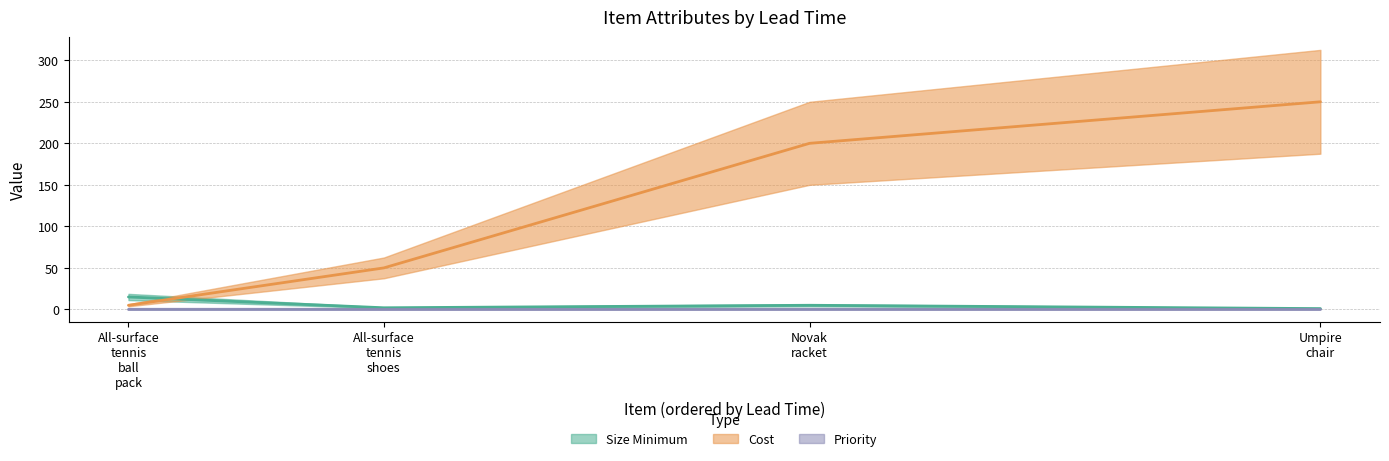

What are all the series names shown in the legend?

Size Minimum, Cost, Priority